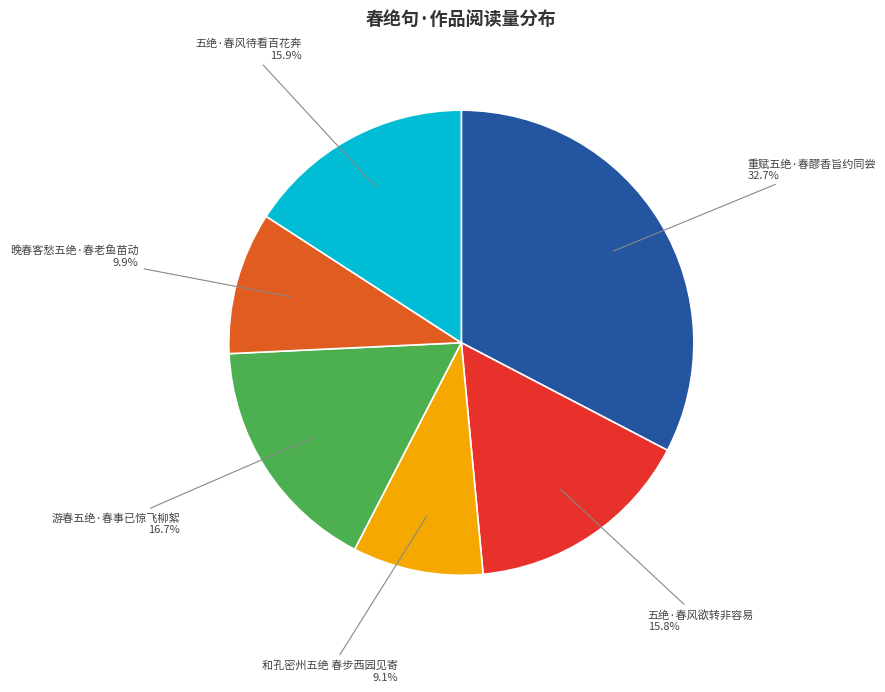

Which slice is the smallest?

和孔密州五绝 春步西园见寄